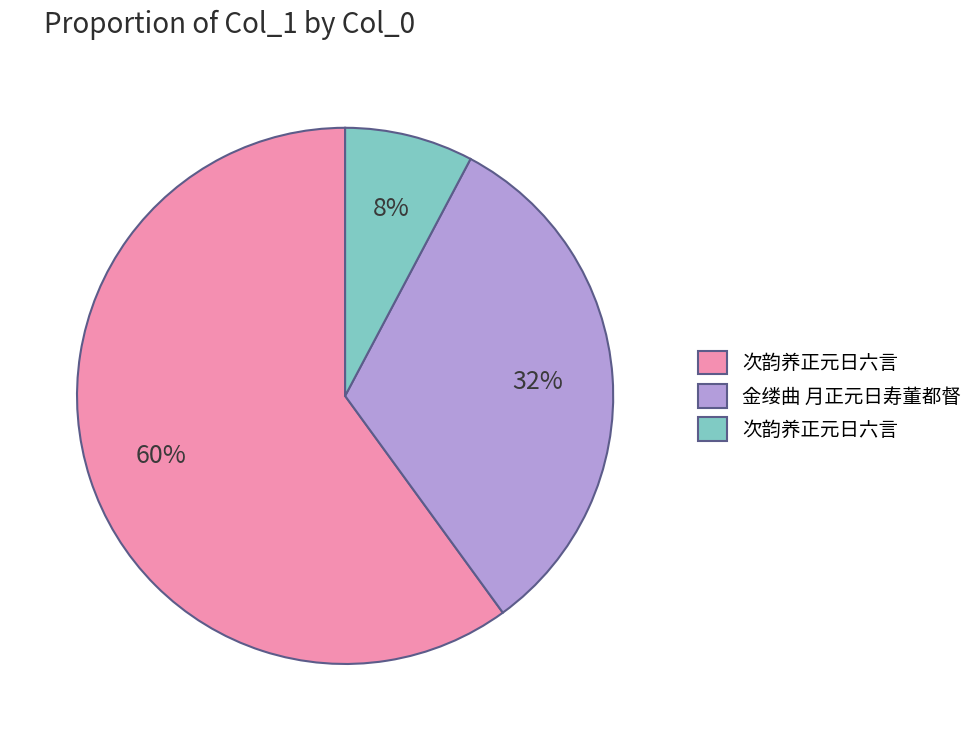

How many segments does this pie chart have?

3